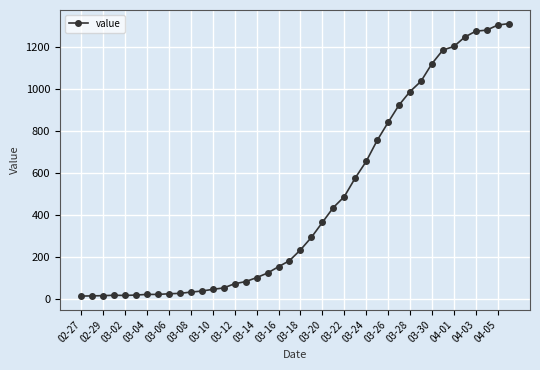

What is the average value?

465